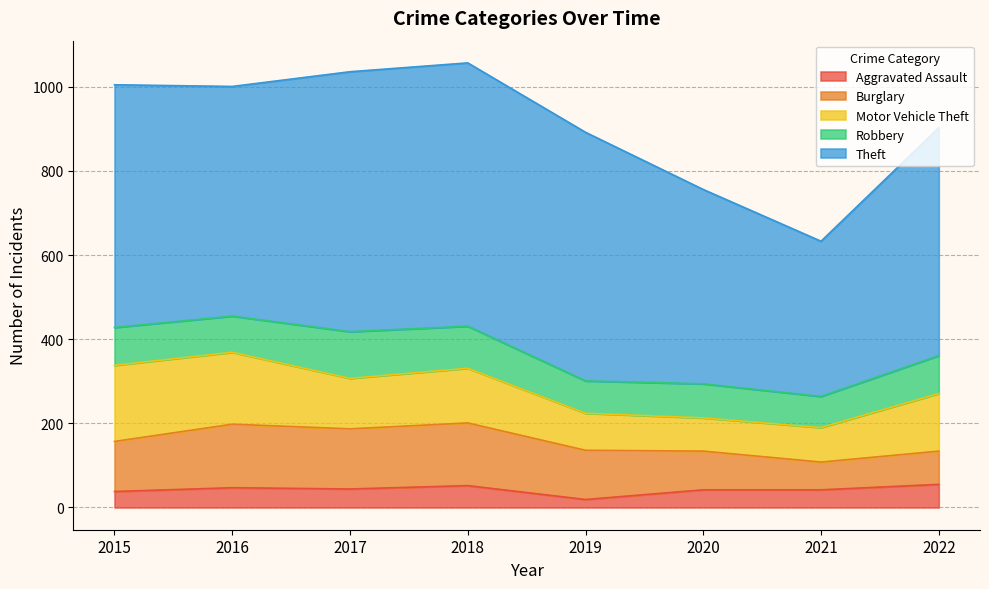

Is it true that Aggravated Assault equals 52 at 2018?

True